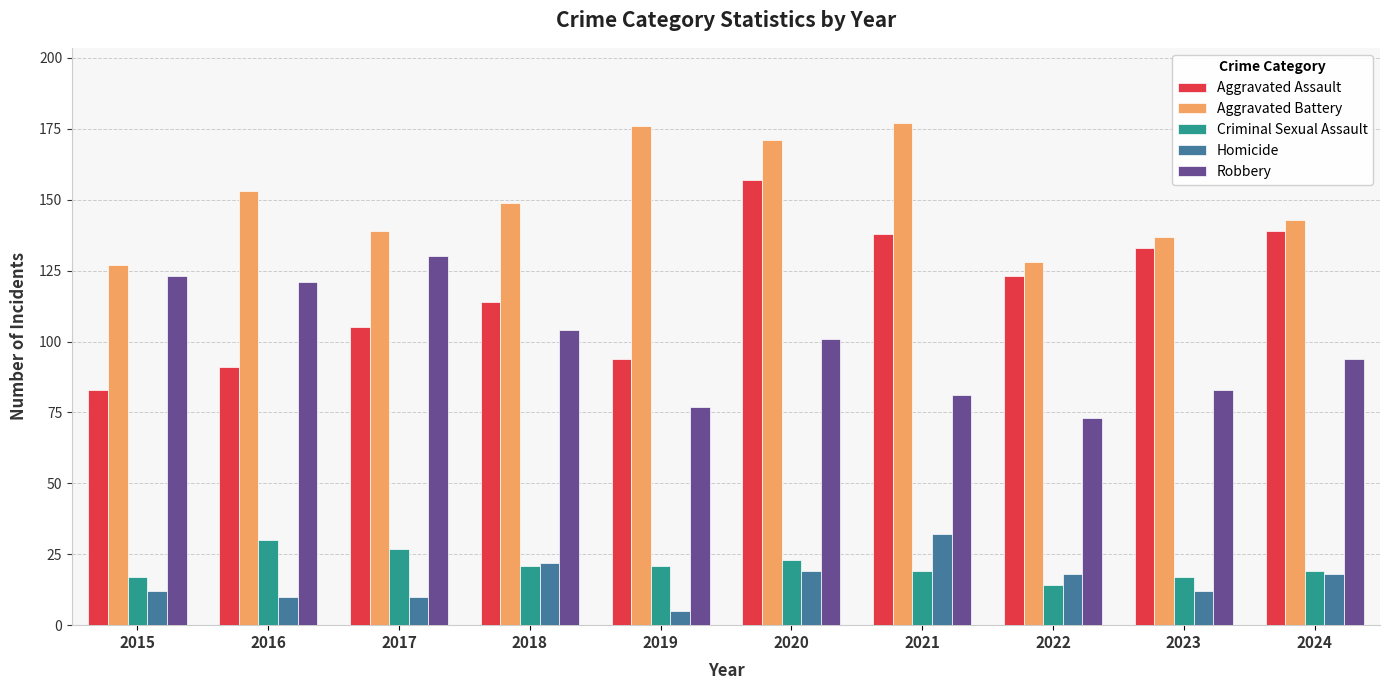

Reading right to left, list all the values displayed in this chart.

Aggravated Assault: 139	133	123	138	157	94	114	105	91	83
Aggravated Battery: 143	137	128	177	171	176	149	139	153	127
Criminal Sexual Assault: 19	17	14	19	23	21	21	27	30	17
Homicide: 18	12	18	32	19	5	22	10	10	12
Robbery: 94	83	73	81	101	77	104	130	121	123